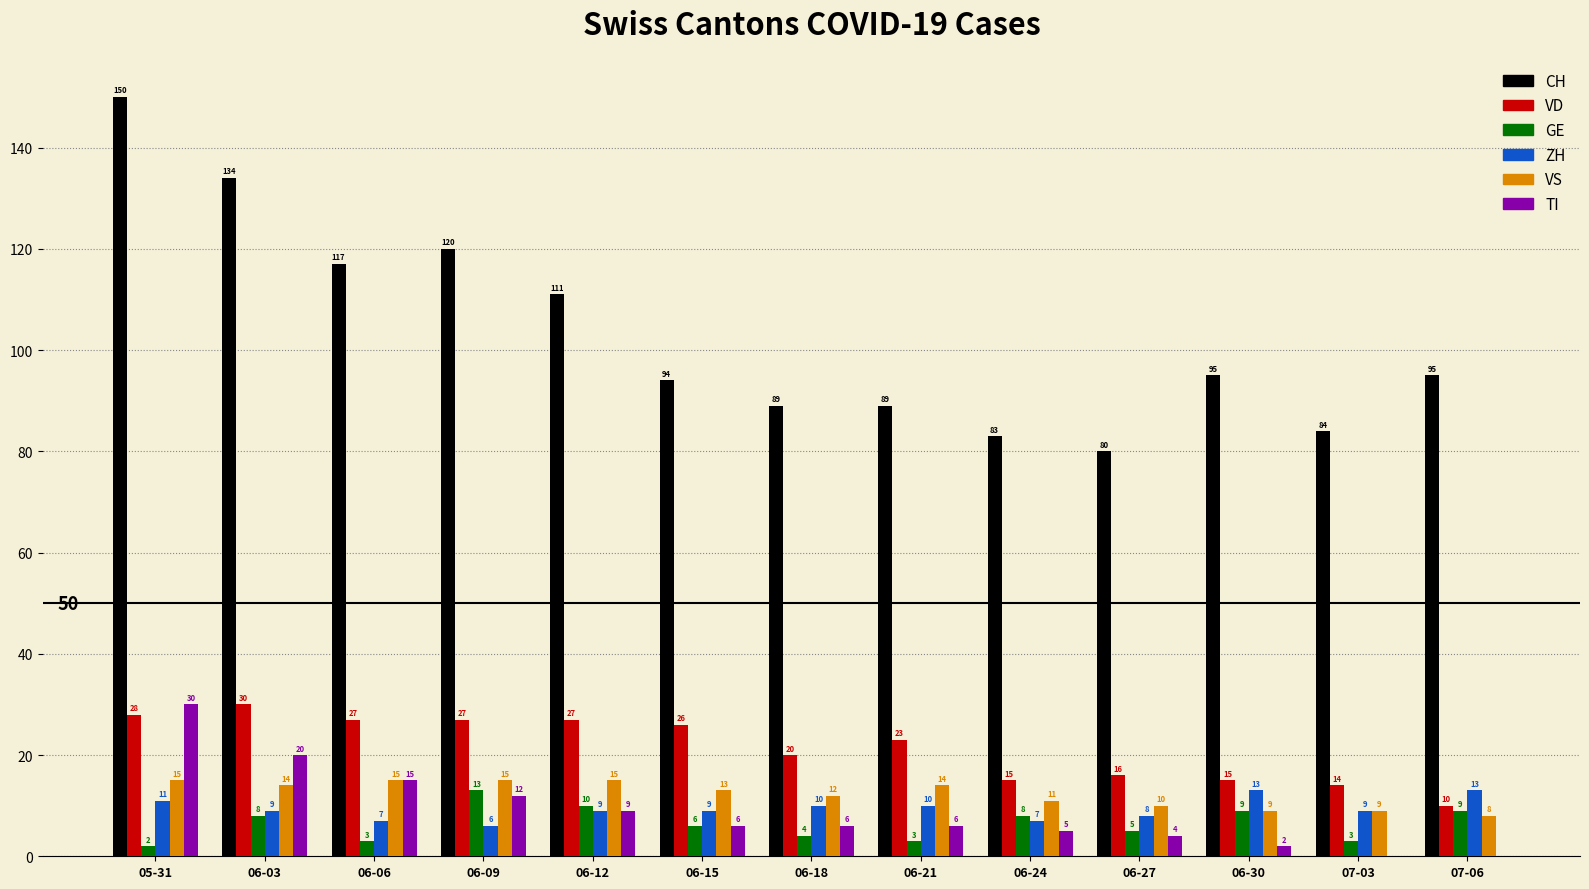

Is the value of VD at 06-12 greater than the value of ZH at 06-27?

Yes